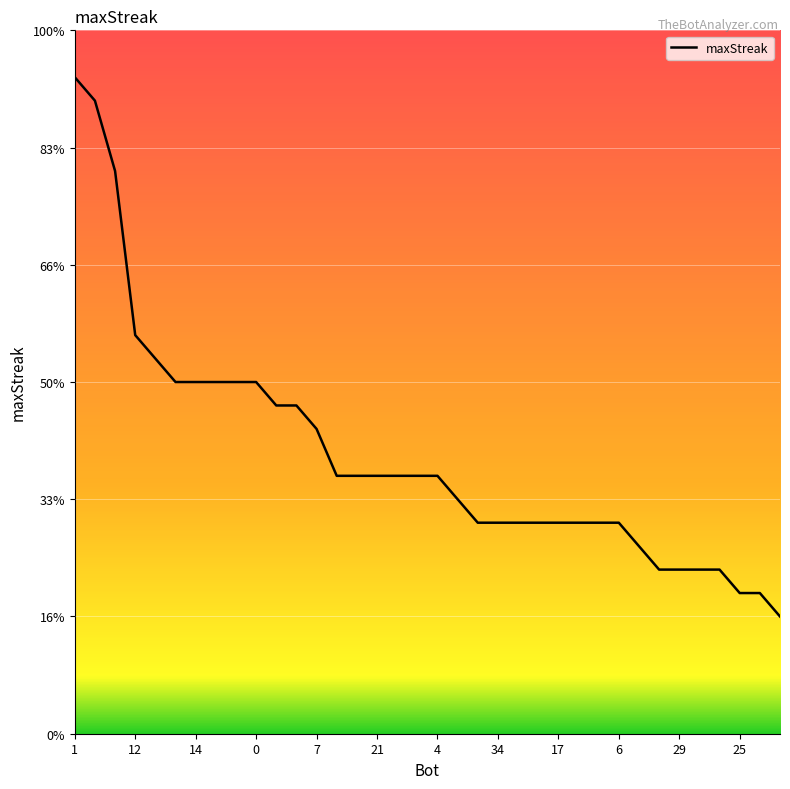

Does the chart have visible grid lines?

Yes